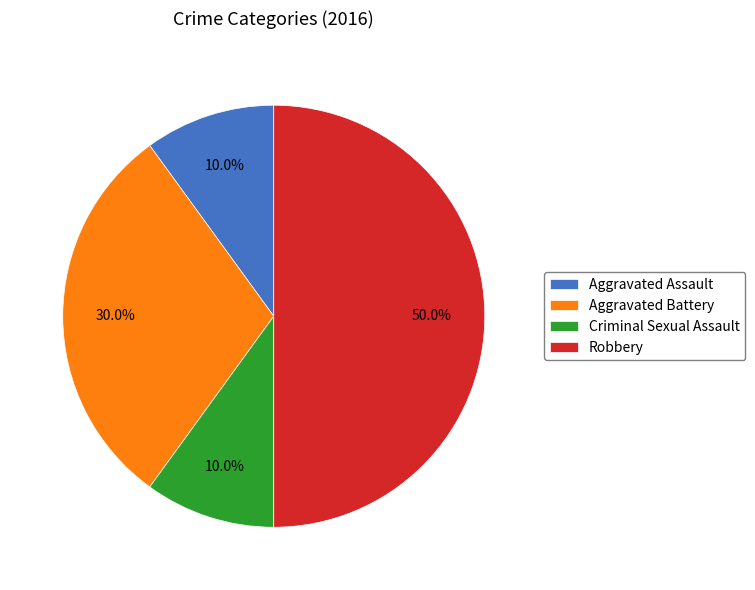

What is the largest slice in the pie chart?

Robbery